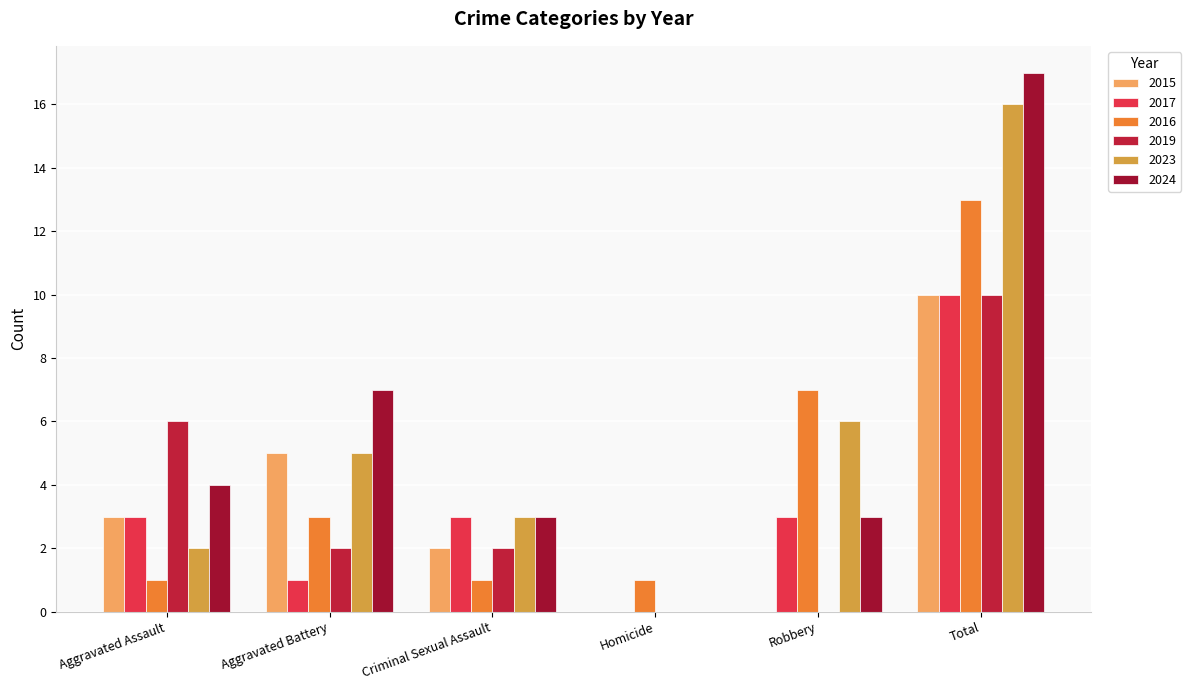

How many positive values does the 2023 series have?

5